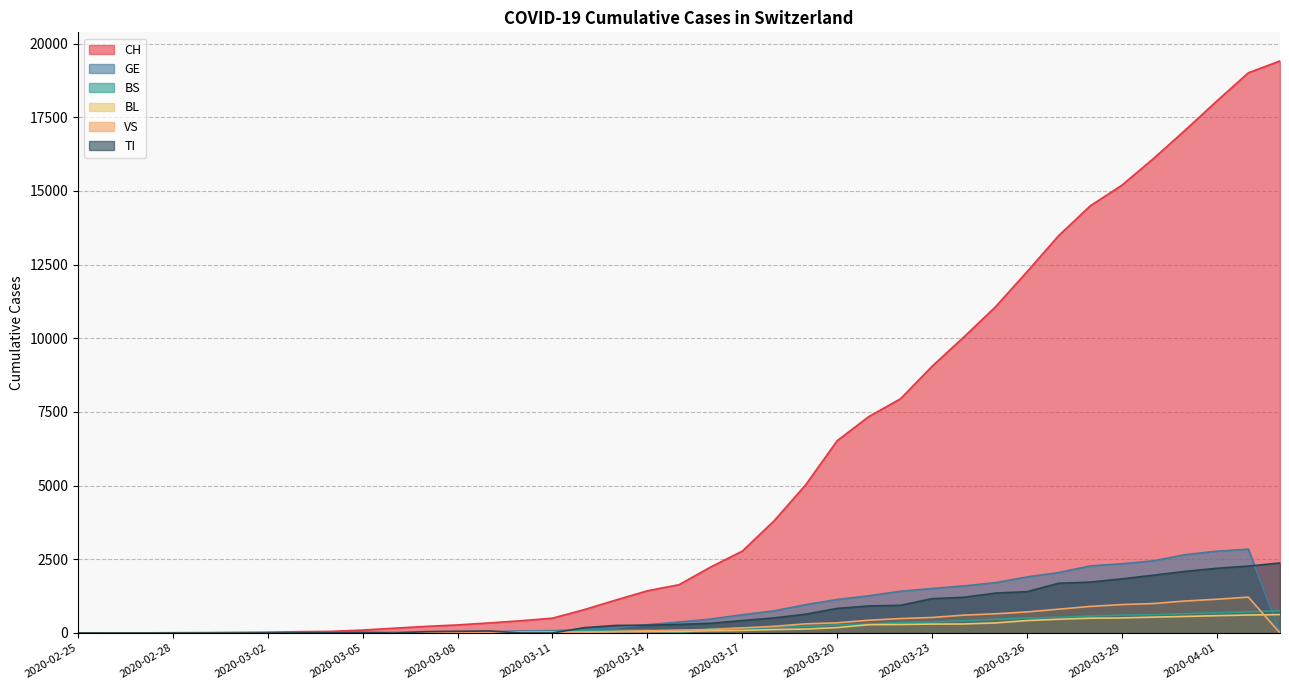

Reading left to right, list all the values displayed in this chart.

CH: 2020-02-25=1	2020-02-26=2	2020-02-27=3	2020-02-28=10	2020-02-29=13	2020-03-01=19	2020-03-02=27	2020-03-03=45	2020-03-04=55	2020-03-05=100	2020-03-06=162	2020-03-07=225	2020-03-08=274	2020-03-09=341	2020-03-10=416	2020-03-11=503	2020-03-12=793	2020-03-13=1117	2020-03-14=1432	2020-03-15=1639	2020-03-16=2239	2020-03-17=2778	2020-03-18=3801	2020-03-19=5024	2020-03-20=6526	2020-03-21=7345	2020-03-22=7947	2020-03-23=9051	2020-03-24=10040	2020-03-25=11063	2020-03-26=12257	2020-03-27=13483	2020-03-28=14495	2020-03-29=15195	2020-03-30=16101	2020-03-31=17062	2020-04-01=18051	2020-04-02=19012	2020-04-03=19413
GE: 2020-02-25=0	2020-02-26=1	2020-02-27=1	2020-02-28=3	2020-02-29=5	2020-03-01=7	2020-03-02=7	2020-03-03=9	2020-03-04=9	2020-03-05=13	2020-03-06=17	2020-03-07=26	2020-03-08=35	2020-03-09=44	2020-03-10=68	2020-03-11=79	2020-03-12=108	2020-03-13=173	2020-03-14=282	2020-03-15=372	2020-03-16=472	2020-03-17=619	2020-03-18=751	2020-03-19=961	2020-03-20=1136	2020-03-21=1262	2020-03-22=1417	2020-03-23=1509	2020-03-24=1598	2020-03-25=1708	2020-03-26=1902	2020-03-27=2051	2020-03-28=2277	2020-03-29=2349	2020-03-30=2450	2020-03-31=2657	2020-04-01=2775	2020-04-02=2845	2020-04-03=0
BS: 2020-02-25=0	2020-02-26=0	2020-02-27=0	2020-02-28=0	2020-02-29=0	2020-03-01=1	2020-03-02=3	2020-03-03=3	2020-03-04=3	2020-03-05=8	2020-03-06=15	2020-03-07=21	2020-03-08=24	2020-03-09=28	2020-03-10=33	2020-03-11=49	2020-03-12=73	2020-03-13=92	2020-03-14=100	2020-03-15=0	2020-03-16=144	2020-03-17=165	2020-03-18=182	2020-03-19=222	2020-03-20=272	2020-03-21=299	2020-03-22=358	2020-03-23=376	2020-03-24=414	2020-03-25=466	2020-03-26=505	2020-03-27=534	2020-03-28=573	2020-03-29=609	2020-03-30=621	2020-03-31=657	2020-04-01=691	2020-04-02=718	2020-04-03=748
BL: 2020-02-25=0	2020-02-26=0	2020-02-27=0	2020-02-28=1	2020-02-29=2	2020-03-01=2	2020-03-02=2	2020-03-03=2	2020-03-04=2	2020-03-05=6	2020-03-06=6	2020-03-07=15	2020-03-08=19	2020-03-09=20	2020-03-10=22	2020-03-11=26	2020-03-12=26	2020-03-13=42	2020-03-14=47	2020-03-15=54	2020-03-16=76	2020-03-17=89	2020-03-18=116	2020-03-19=134	2020-03-20=184	2020-03-21=282	2020-03-22=289	2020-03-23=302	2020-03-24=306	2020-03-25=341	2020-03-26=422	2020-03-27=466	2020-03-28=502	2020-03-29=511	2020-03-30=539	2020-03-31=561	2020-04-01=588	2020-04-02=610	2020-04-03=625
VS: 2020-02-25=0	2020-02-26=0	2020-02-27=0	2020-02-28=1	2020-02-29=1	2020-03-01=2	2020-03-02=3	2020-03-03=3	2020-03-04=4	2020-03-05=5	2020-03-06=6	2020-03-07=0	2020-03-08=7	2020-03-09=12	2020-03-10=17	2020-03-11=22	2020-03-12=30	2020-03-13=53	2020-03-14=76	2020-03-15=98	2020-03-16=116	2020-03-17=173	2020-03-18=225	2020-03-19=311	2020-03-20=346	2020-03-21=433	2020-03-22=490	2020-03-23=527	2020-03-24=606	2020-03-25=651	2020-03-26=715	2020-03-27=808	2020-03-28=902	2020-03-29=964	2020-03-30=1000	2020-03-31=1085	2020-04-01=1145	2020-04-02=1218	2020-04-03=0
TI: 2020-02-25=1	2020-02-26=0	2020-02-27=0	2020-02-28=0	2020-02-29=0	2020-03-01=0	2020-03-02=2	2020-03-03=4	2020-03-04=5	2020-03-05=18	2020-03-06=0	2020-03-07=45	2020-03-08=58	2020-03-09=68	2020-03-10=0	2020-03-11=0	2020-03-12=180	2020-03-13=258	2020-03-14=265	2020-03-15=291	2020-03-16=330	2020-03-17=422	2020-03-18=511	2020-03-19=638	2020-03-20=834	2020-03-21=918	2020-03-22=939	2020-03-23=1165	2020-03-24=1211	2020-03-25=1354	2020-03-26=1401	2020-03-27=1688	2020-03-28=1727	2020-03-29=1837	2020-03-30=1962	2020-03-31=2091	2020-04-01=2195	2020-04-02=2271	2020-04-03=2377